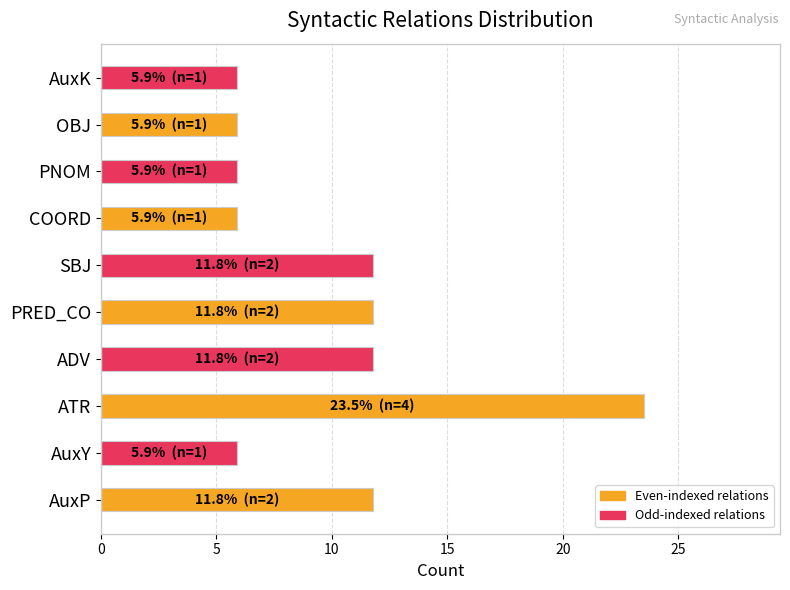

What value does the data have at PNOM?

5.9